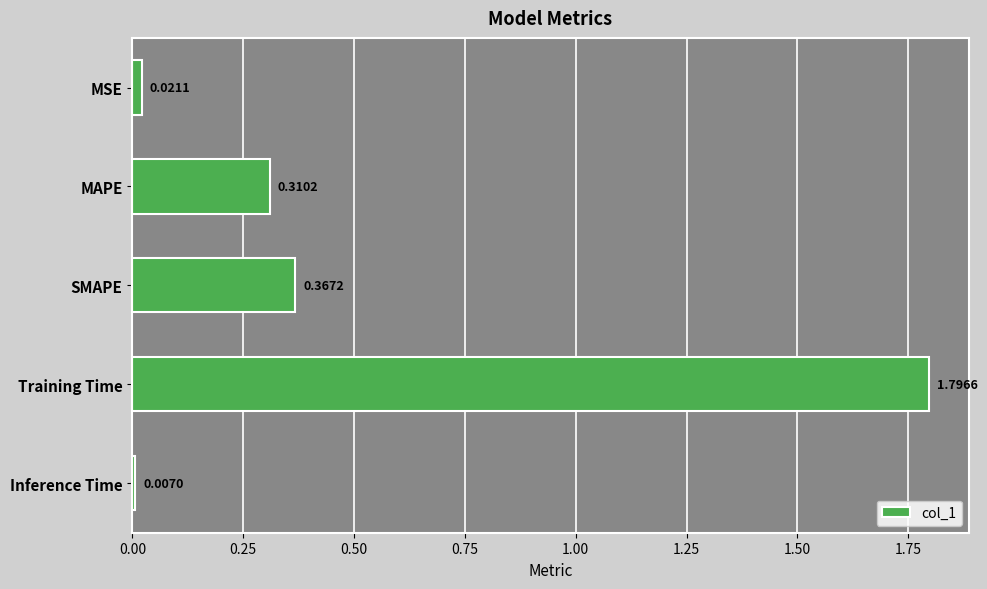

Count the number of data series in this chart.

1